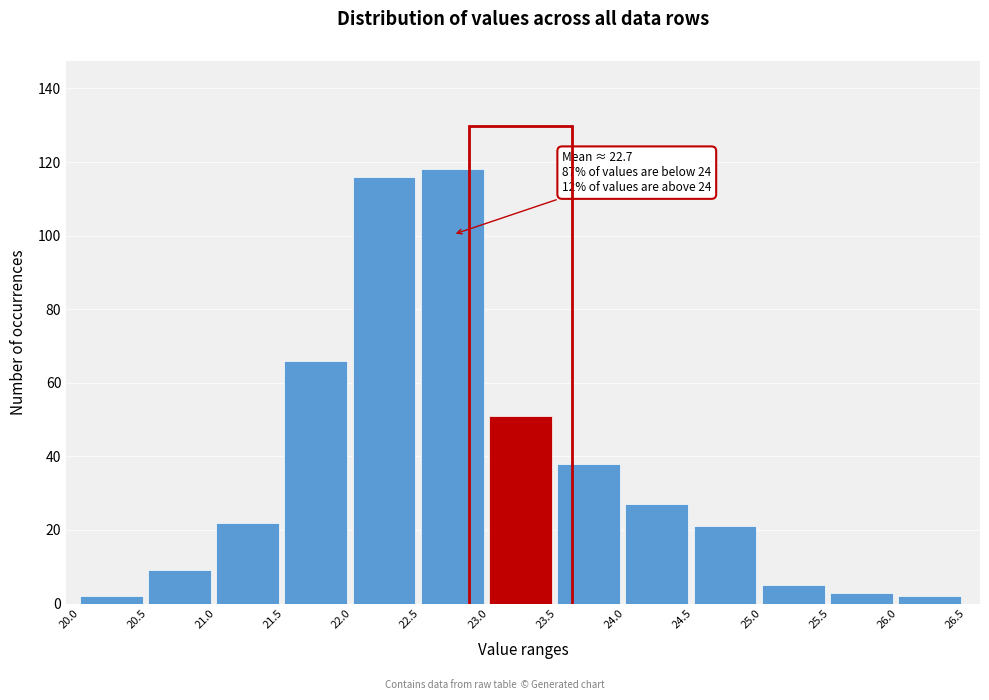

Which range on the x-axis has the tallest bar?

22.5 to 23.0